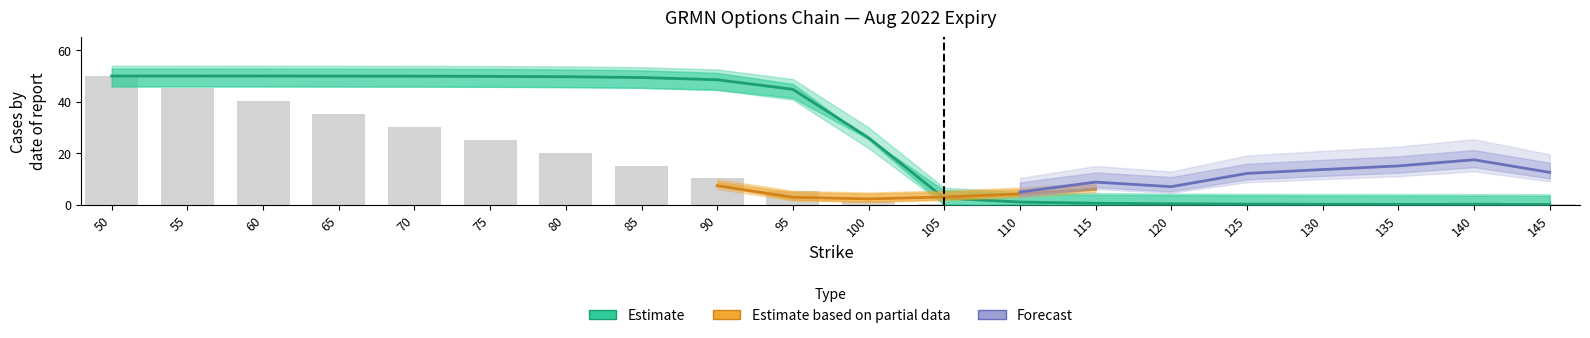

Which category has the lowest value across all series?

130